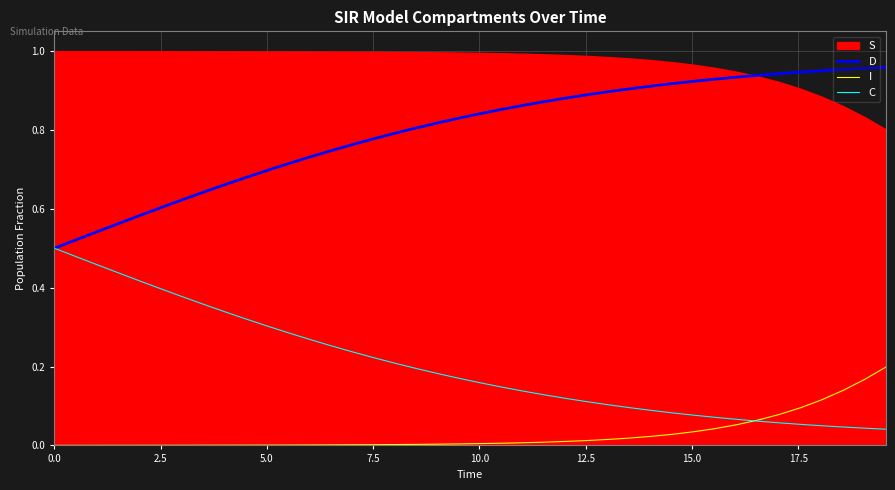

True or false: I and D intersect in this chart.

False